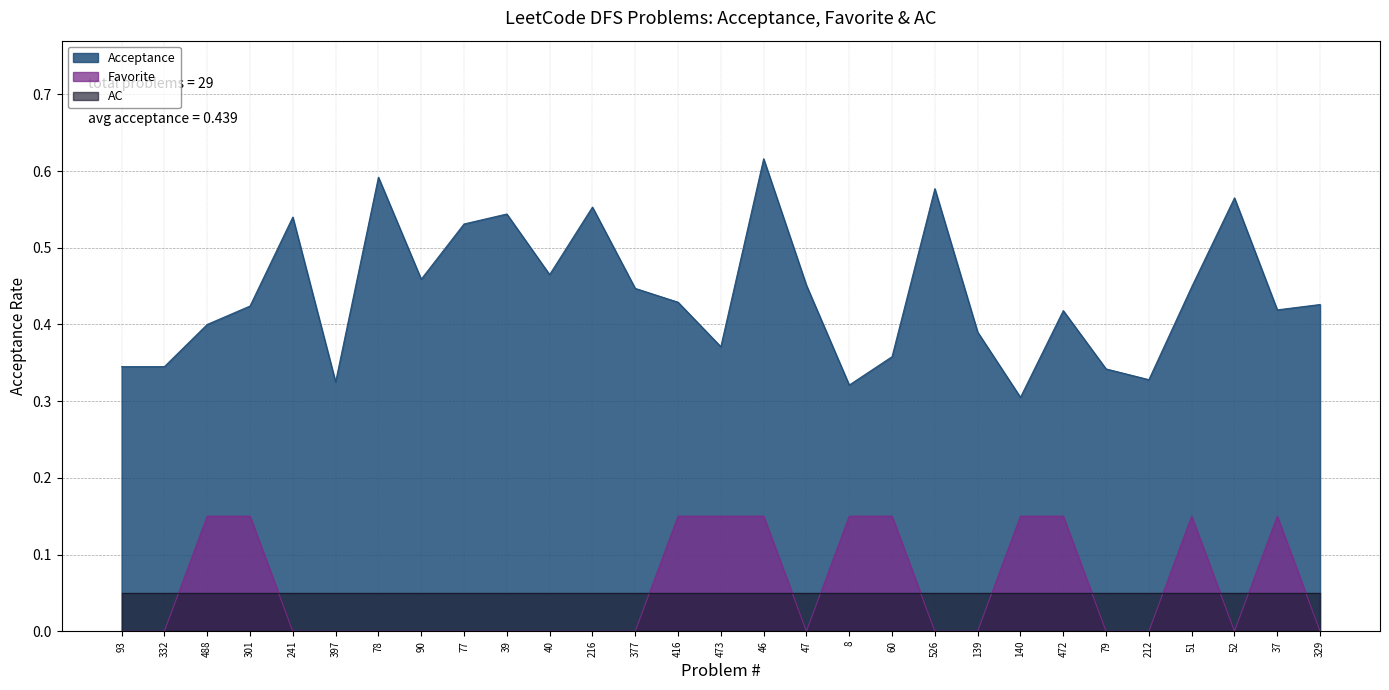

True or false: Favorite and Acceptance cross at least once.

False